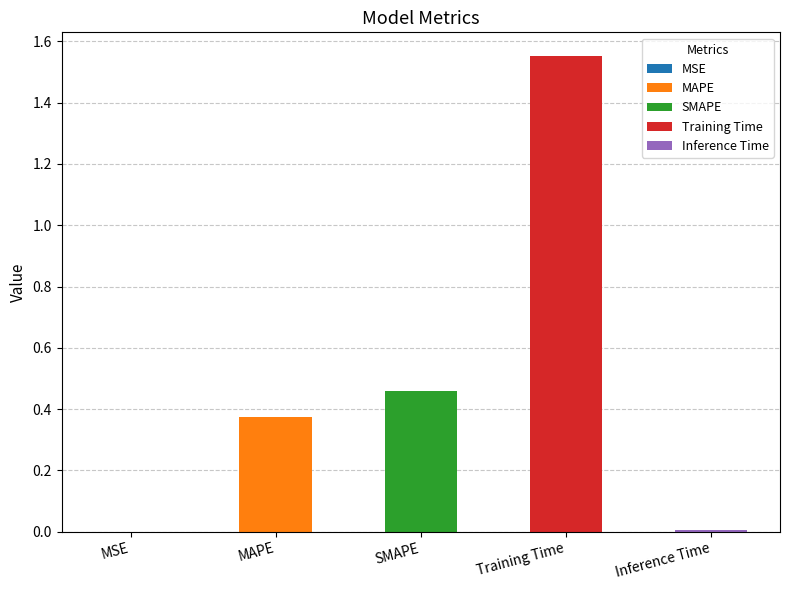

How many data points does each series have?

5